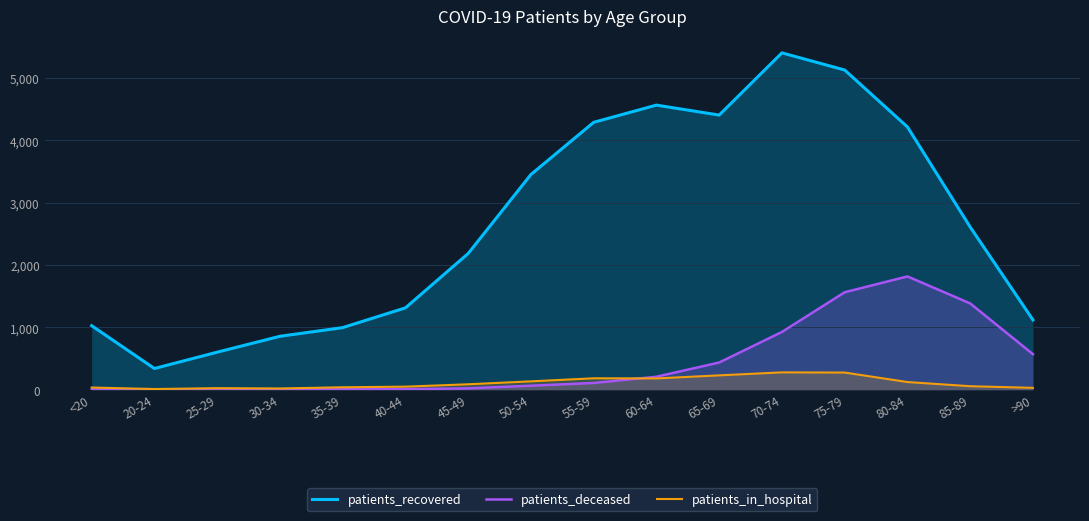

What is the highest value of the patients_recovered series?

5404